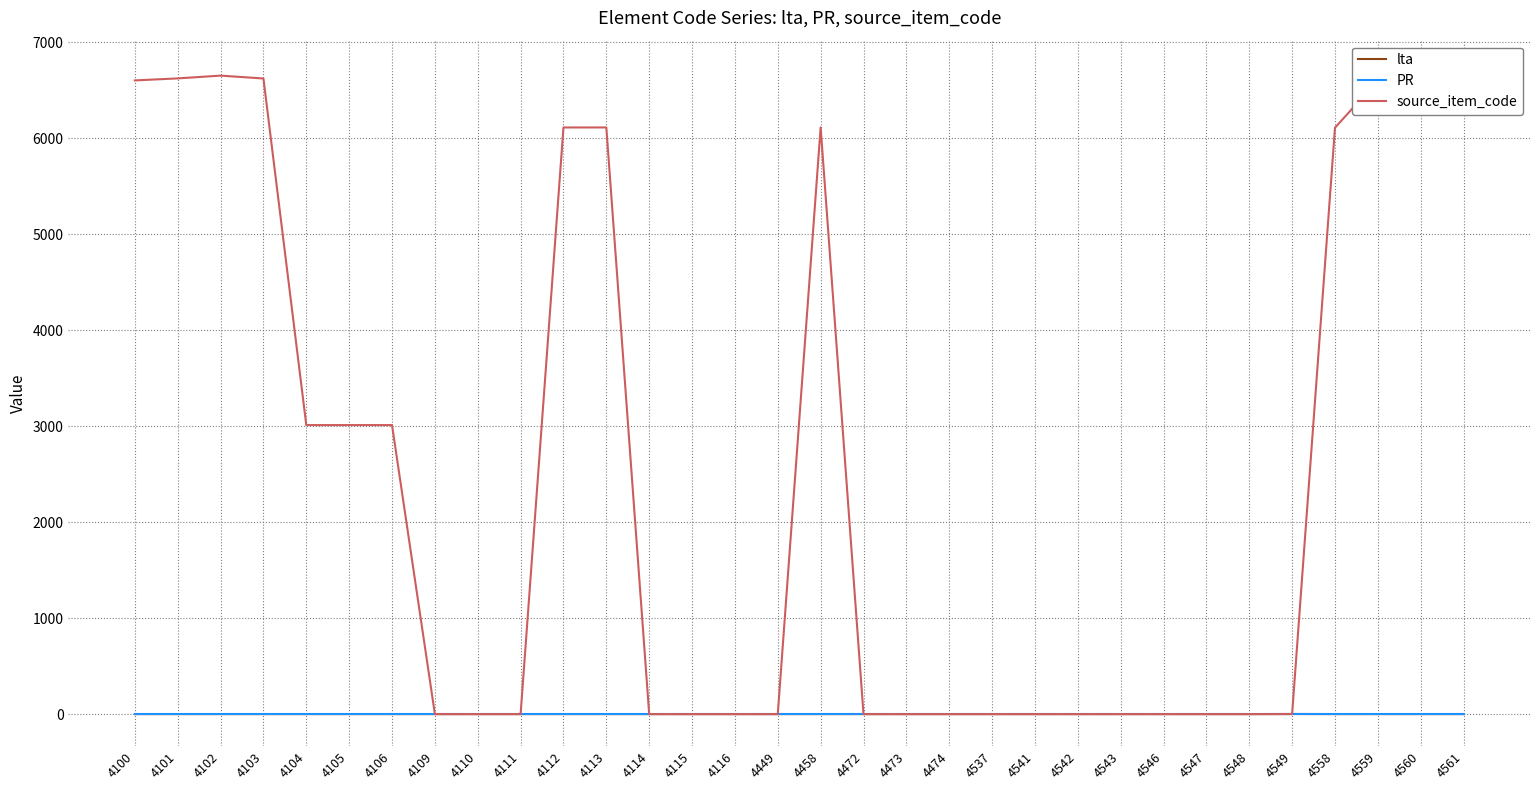

How many intersections are there between source_item_code and lta?

1